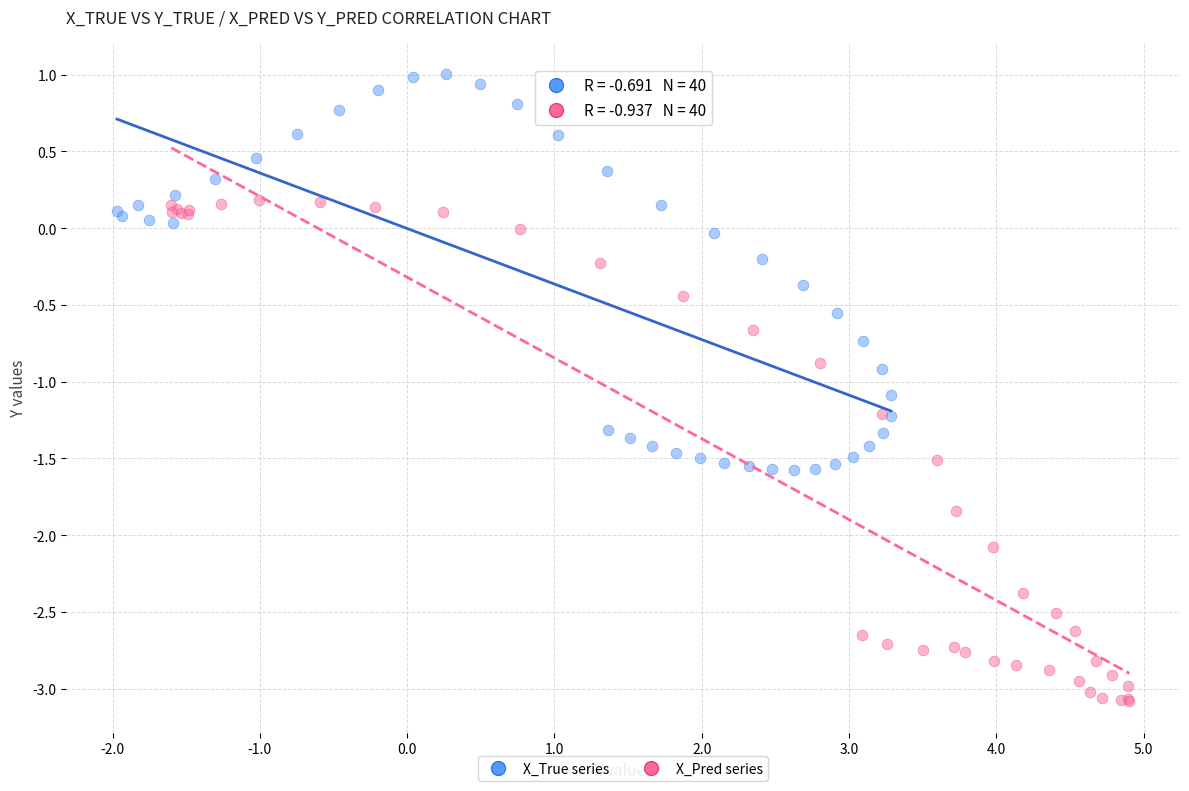

Which series reaches the minimum Y coordinate?

X_Pred series